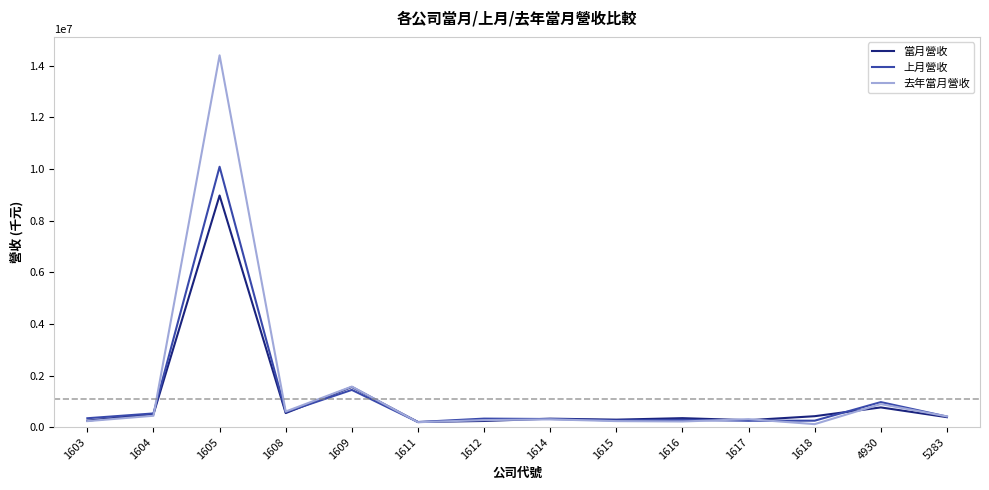

What is the highest value of the 當月營收 series?

8972585